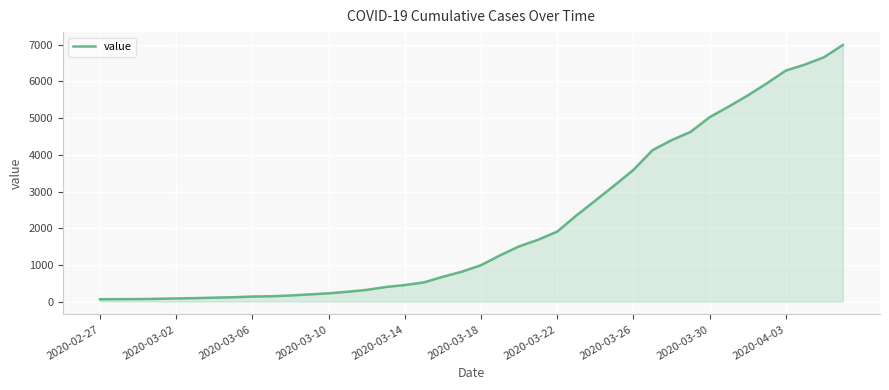

What is the greatest value displayed?

6995